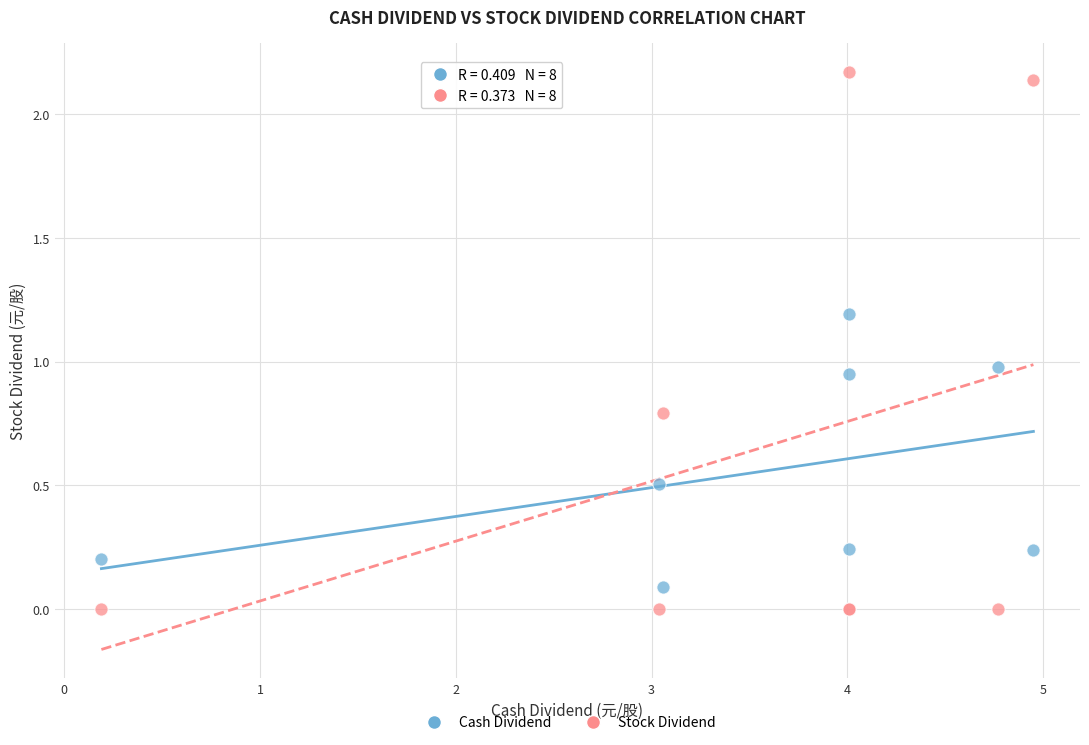

What is the X range (max minus min) for the scatter plot?

4.8